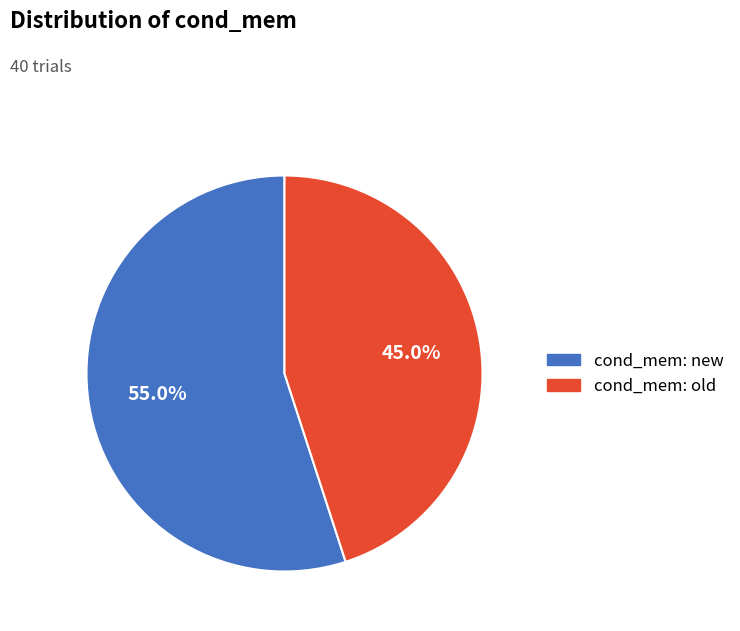

Count the number of slices in the pie.

2